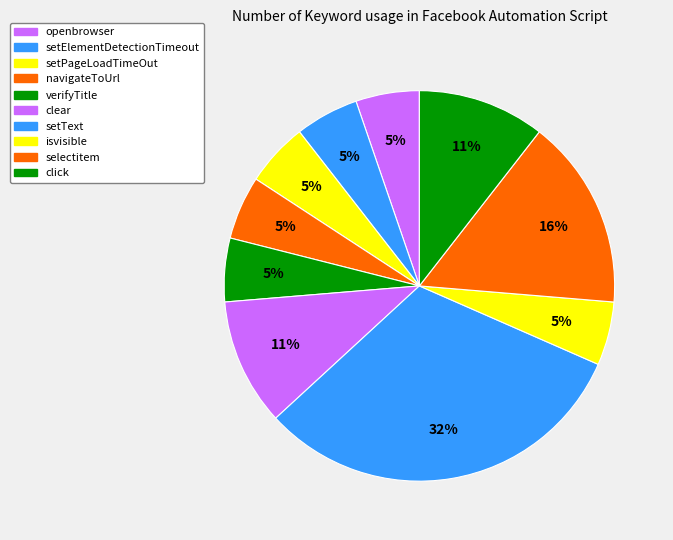

Count the number of slices in the pie.

10